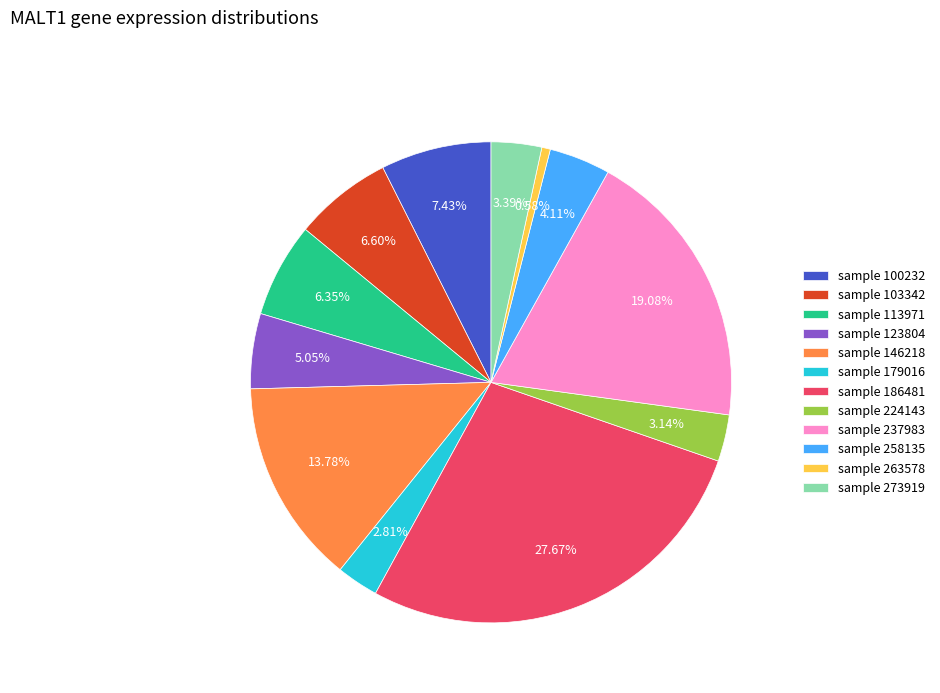

Which has a higher value, sample 123804 or sample 179016?

sample 123804